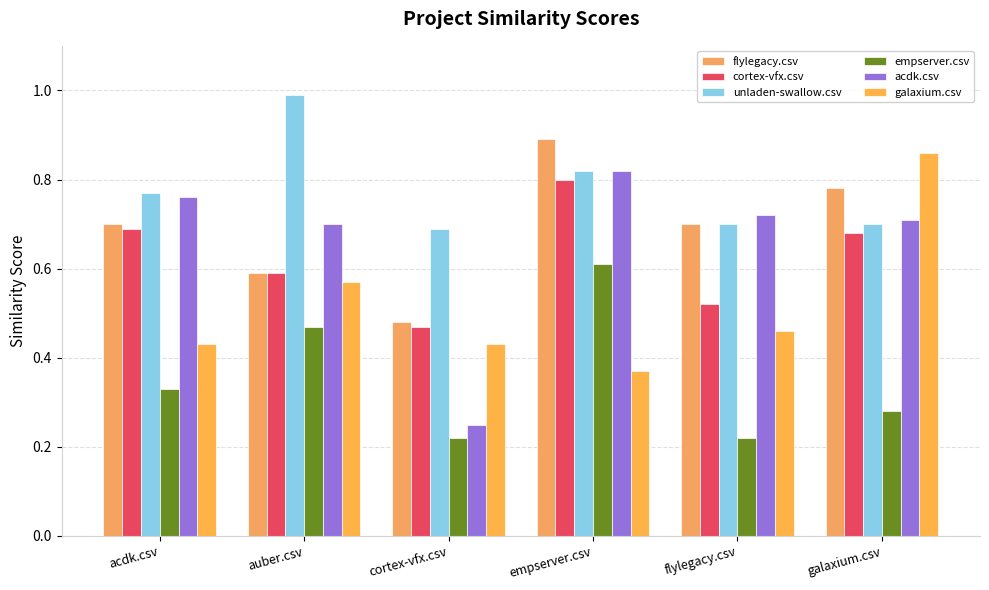

Rank the series at acdk.csv from highest to lowest value.

unladen-swallow.csv, acdk.csv, flylegacy.csv, cortex-vfx.csv, galaxium.csv, empserver.csv